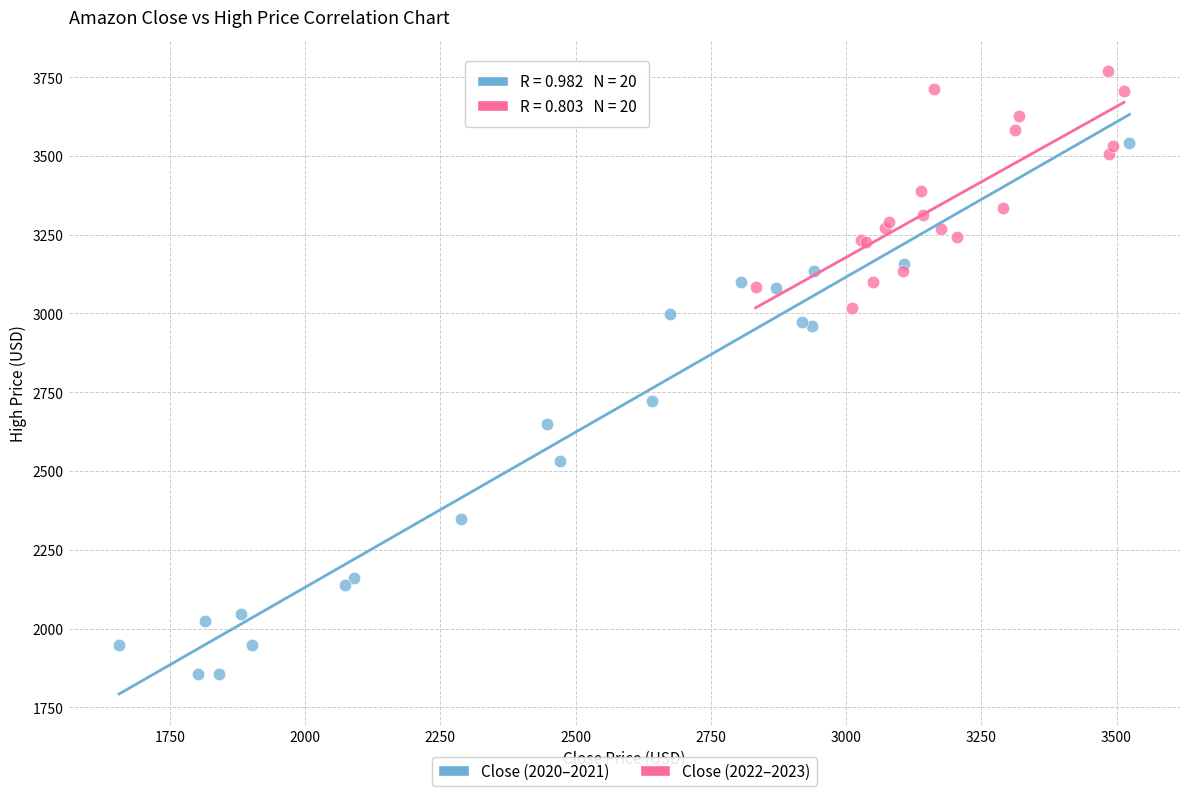

Which series contains the highest Y value?

Close (2022–2023)